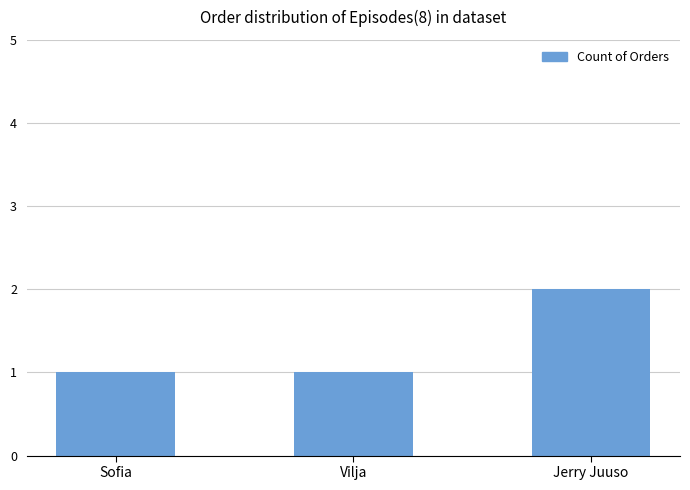

What is the sum of the values at Jerry Juuso and Sofia?

3